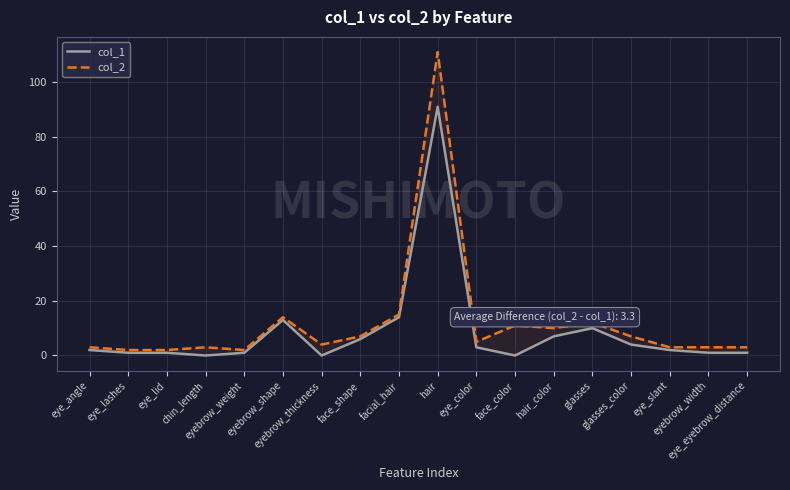

The col_1 series shows -30 at chin_length. True or false?

False